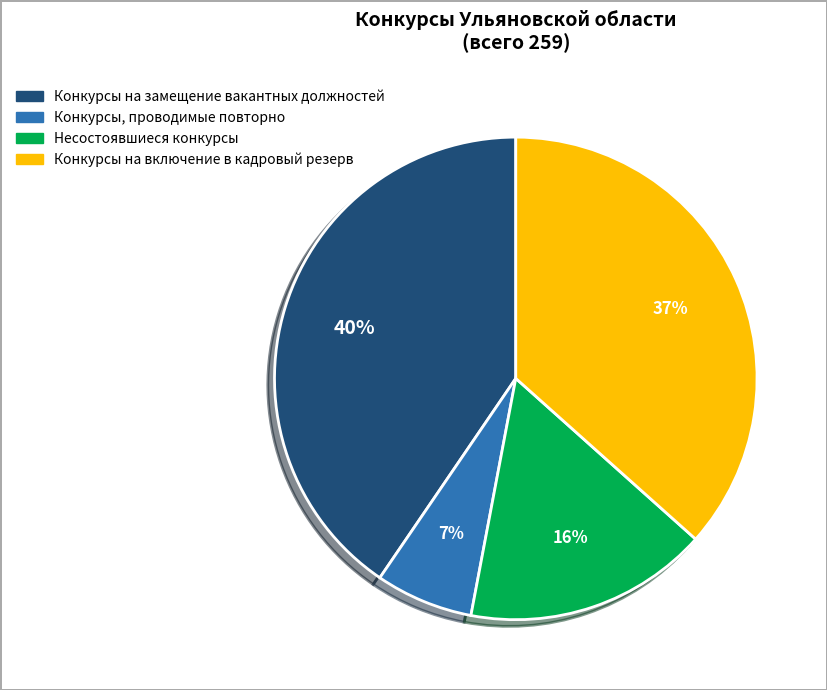

Does any single category account for the majority?

No